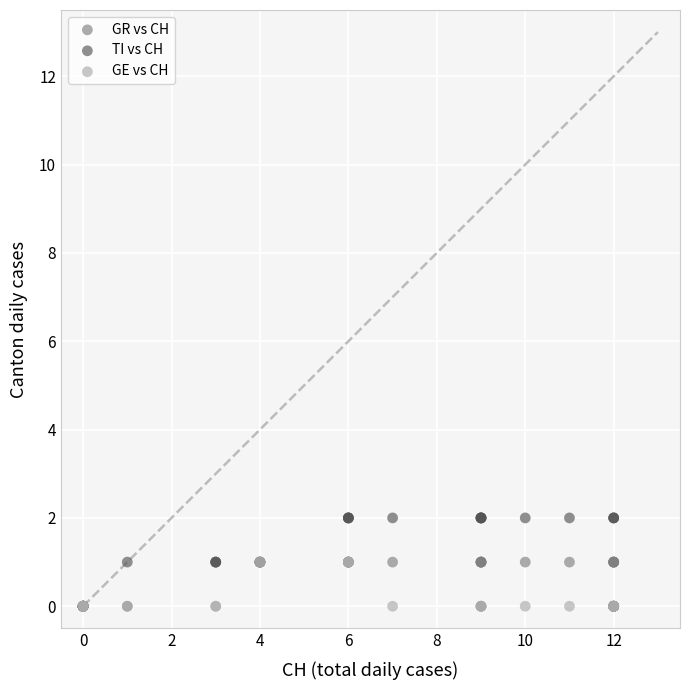

What are all the series names shown in the legend?

GR vs CH, TI vs CH, GE vs CH